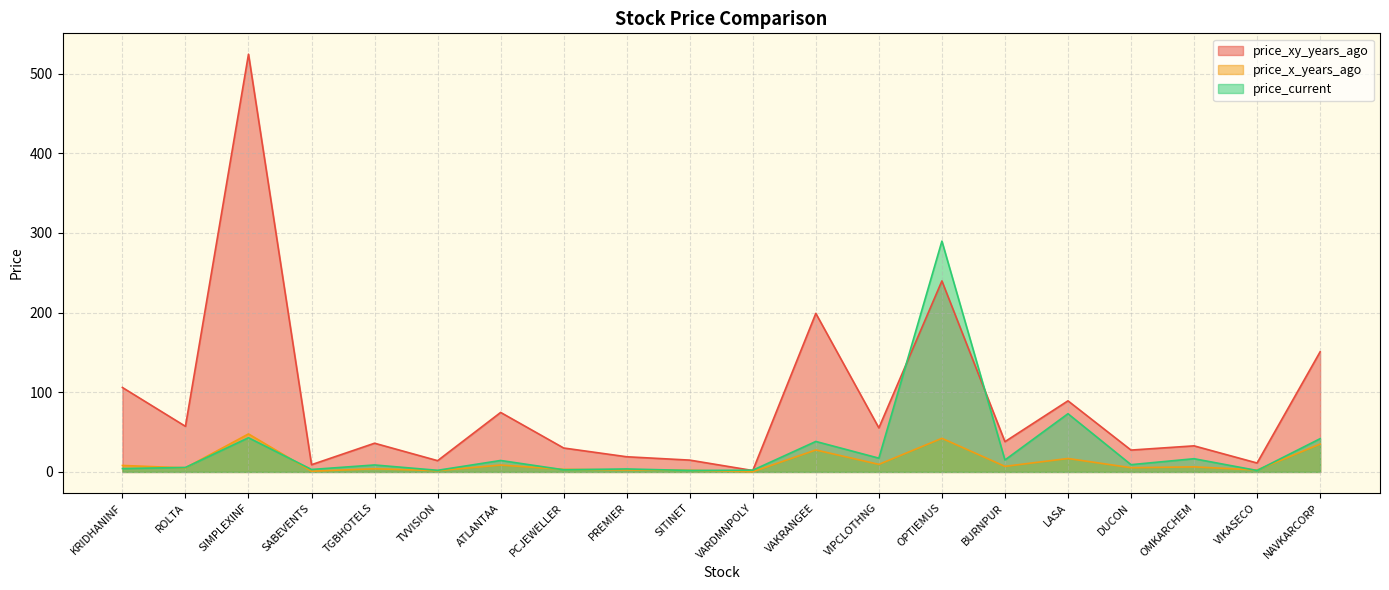

Rank the series by their maximum value, from highest to lowest.

price_xy_years_ago, price_current, price_x_years_ago